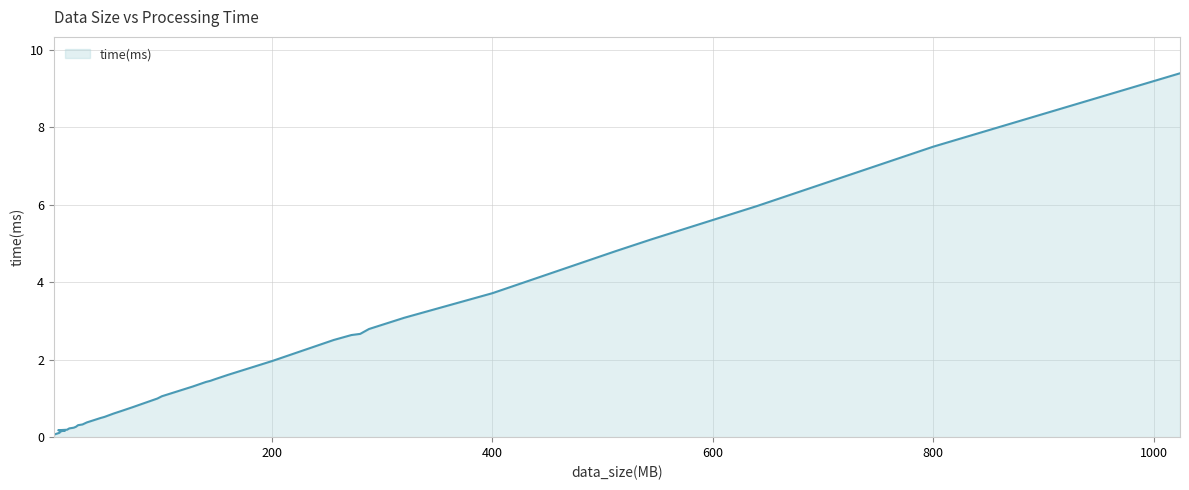

Reading left to right, what are all the values shown in this chart?

0.1	0.1	0.1	0.1	0.2	0.2	0.2	0.2	0.2	0.2	0.3	0.3	0.3	0.4	0.5	0.5	0.5	0.6	0.7	0.8	0.8	1.0	1.1	1.3	1.4	1.5	1.5	1.6	2.0	2.5	2.6	2.7	2.8	3.1	3.7	4.8	5.1	6.0	7.5	9.4